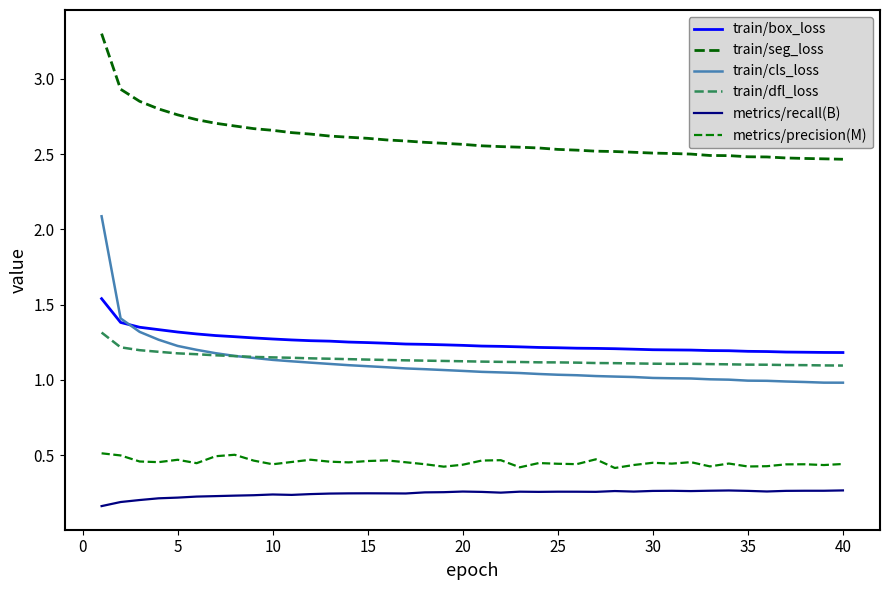

Does the chart have visible grid lines?

No